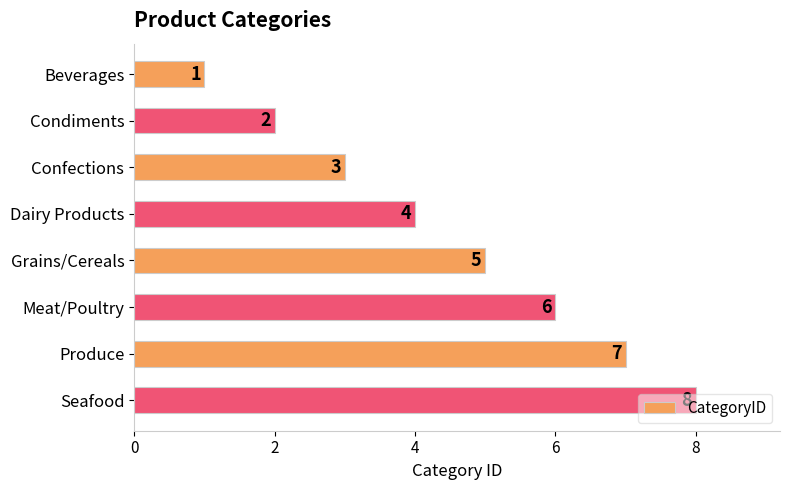

What is the sum of the values at Confections and Produce?

10